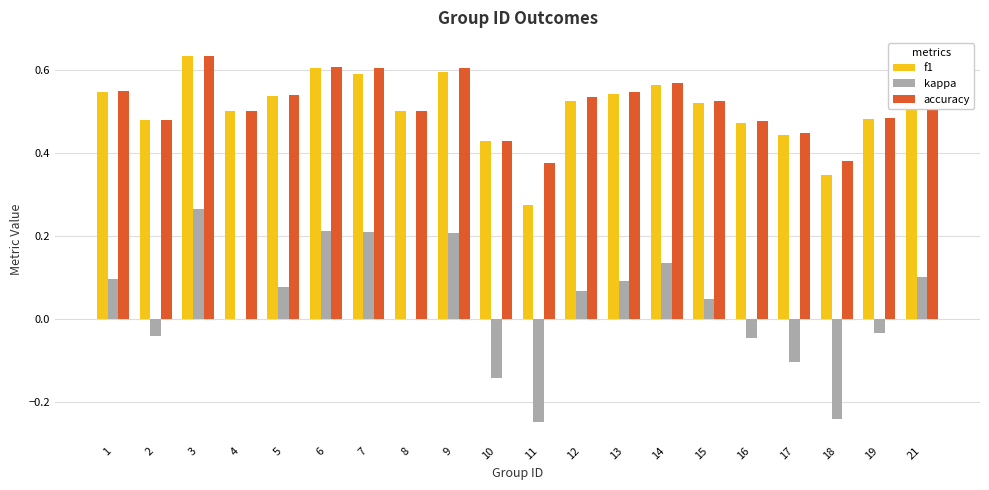

What is the sum of all f1 values?

10.1